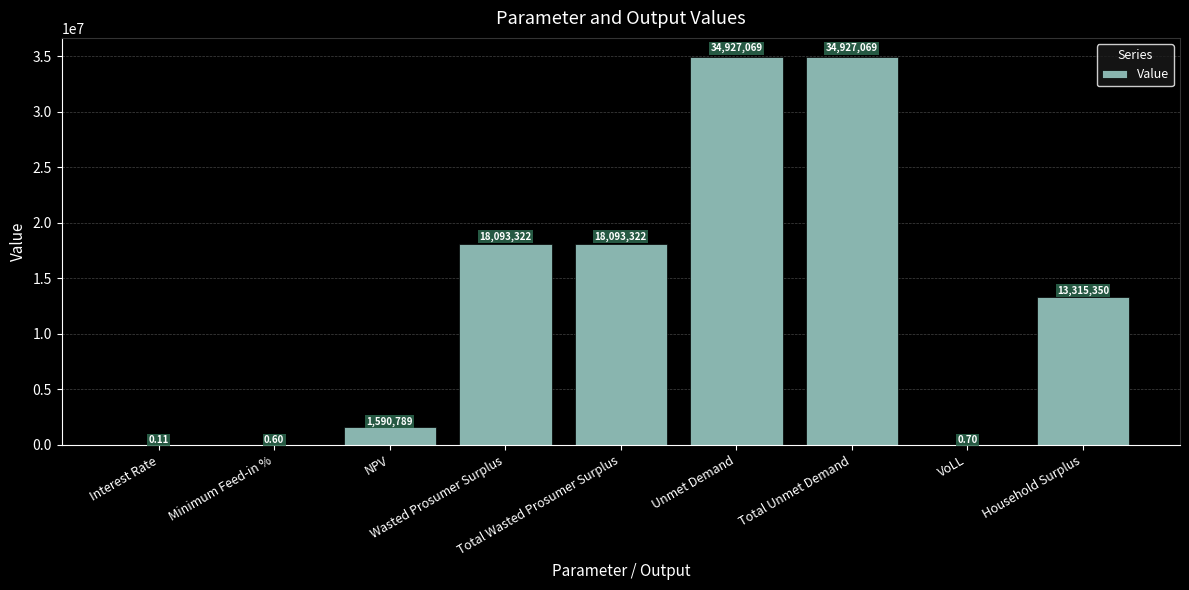

Reading left to right, extract all data points from this chart.

0.1	0.6	1590789.3	18093321.8	18093321.8	34927069.4	34927069.4	0.7	13315350.4